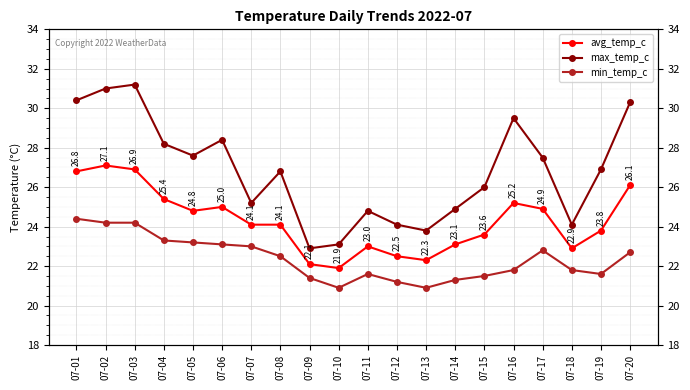

Where is the first local minimum for max_temp_c?

07-05